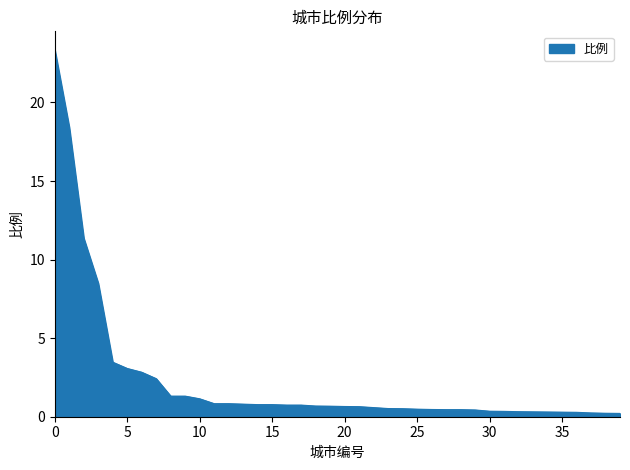

What is the greatest value displayed?

23.4